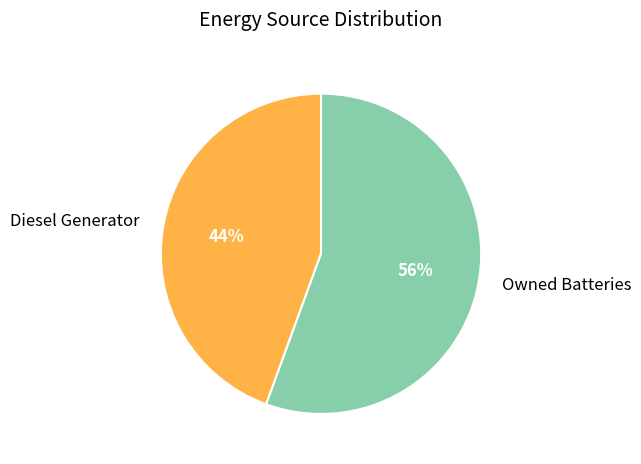

Rank the categories by value from lowest to highest.

Diesel Generator, Owned Batteries